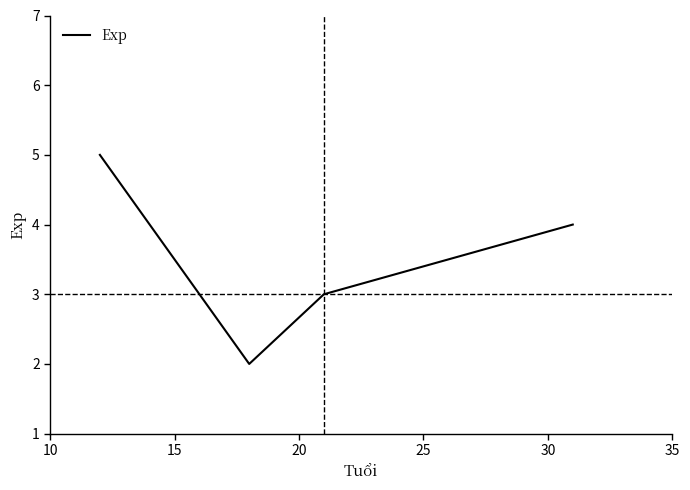

What is the sum of all values?

14